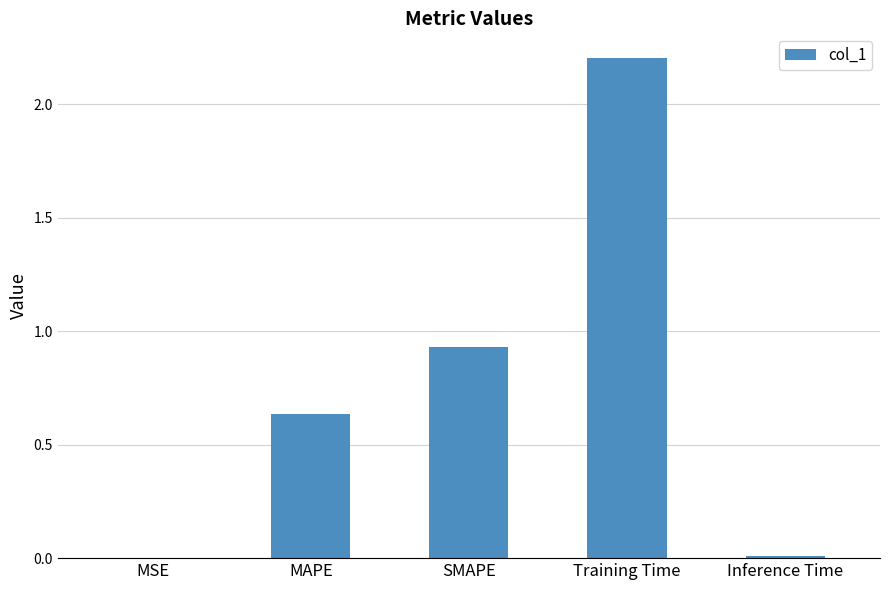

Which has a higher value, SMAPE or MAPE?

SMAPE